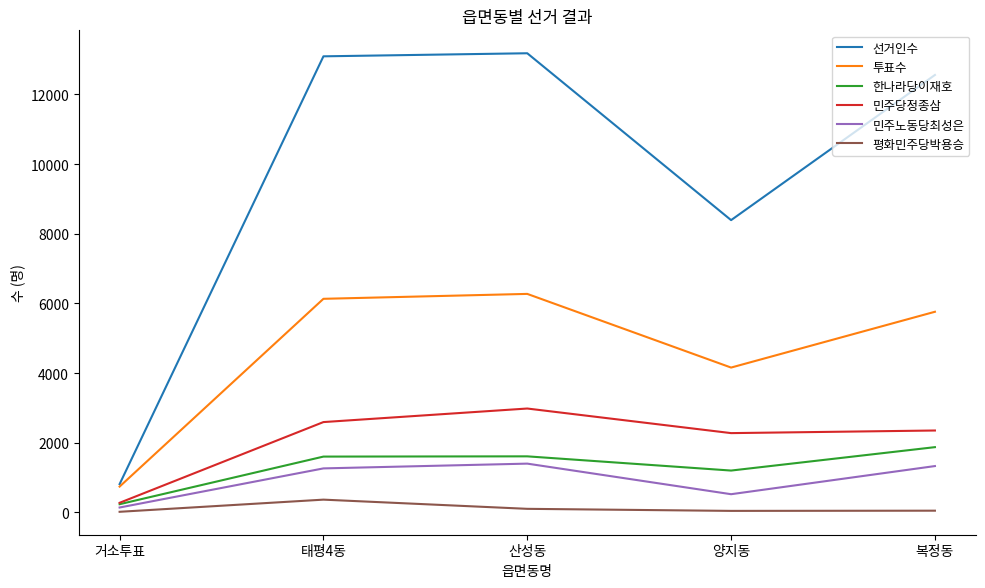

What is the spread (max minus min) of values at 거소투표?

795